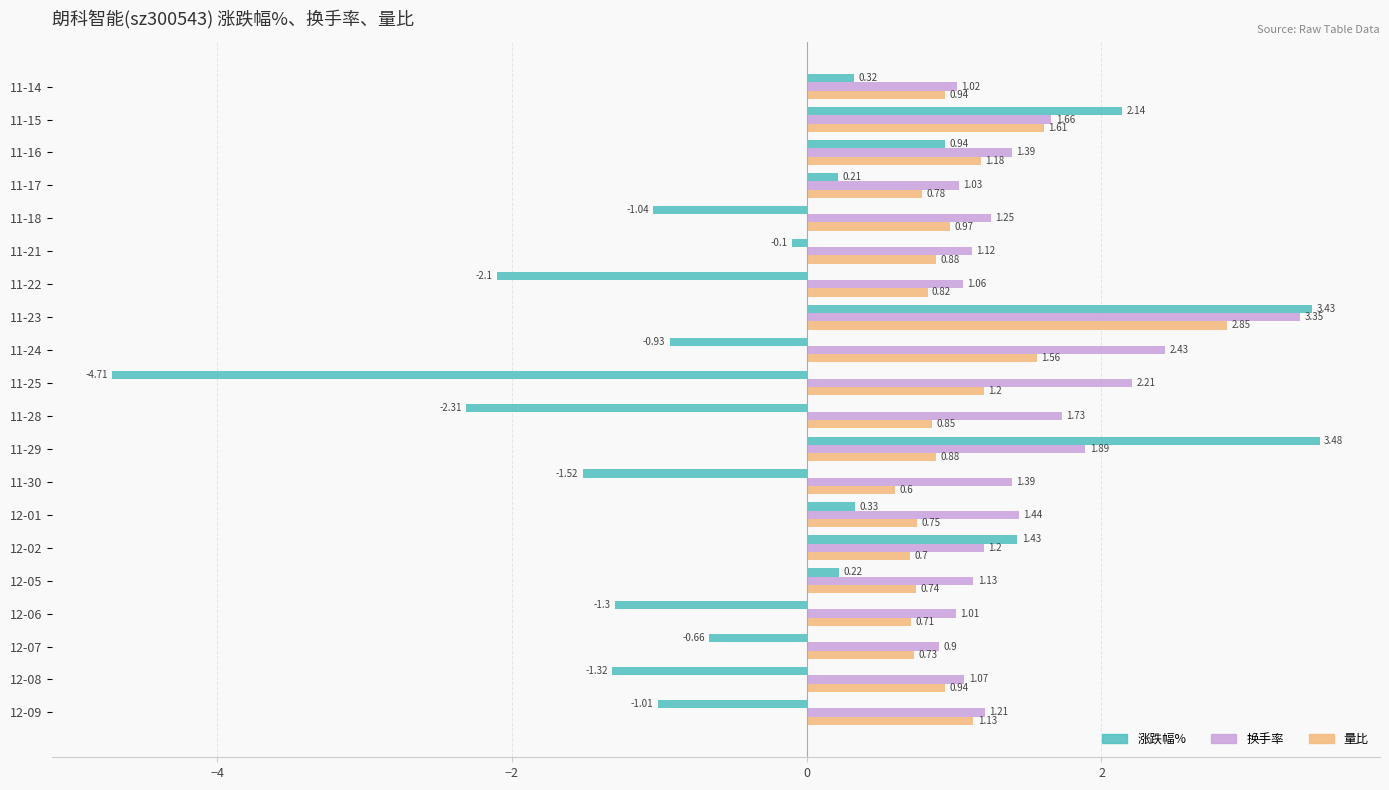

What is the difference between the second highest and minimum values in the 涨跌幅% series?

8.1